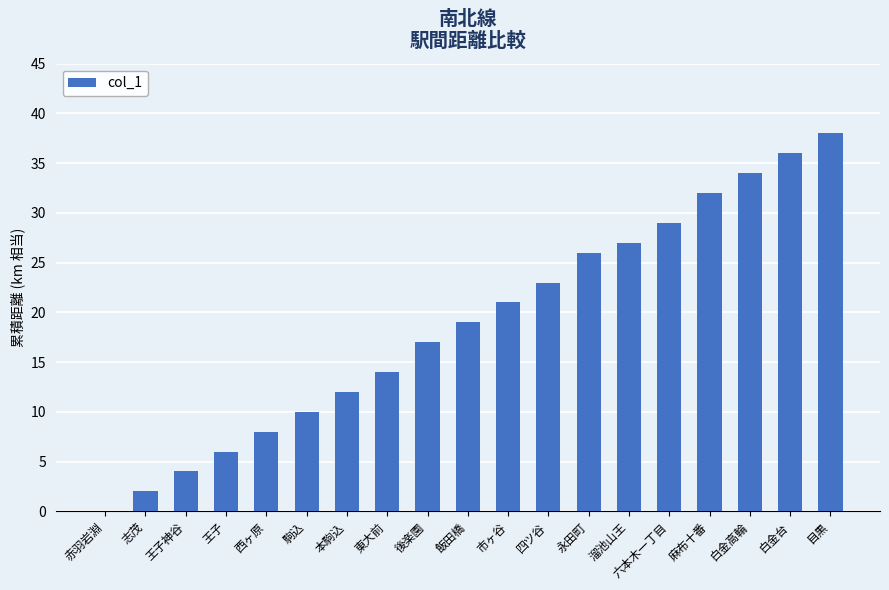

The chart shows a value of 26 at 永田町. True or false?

True